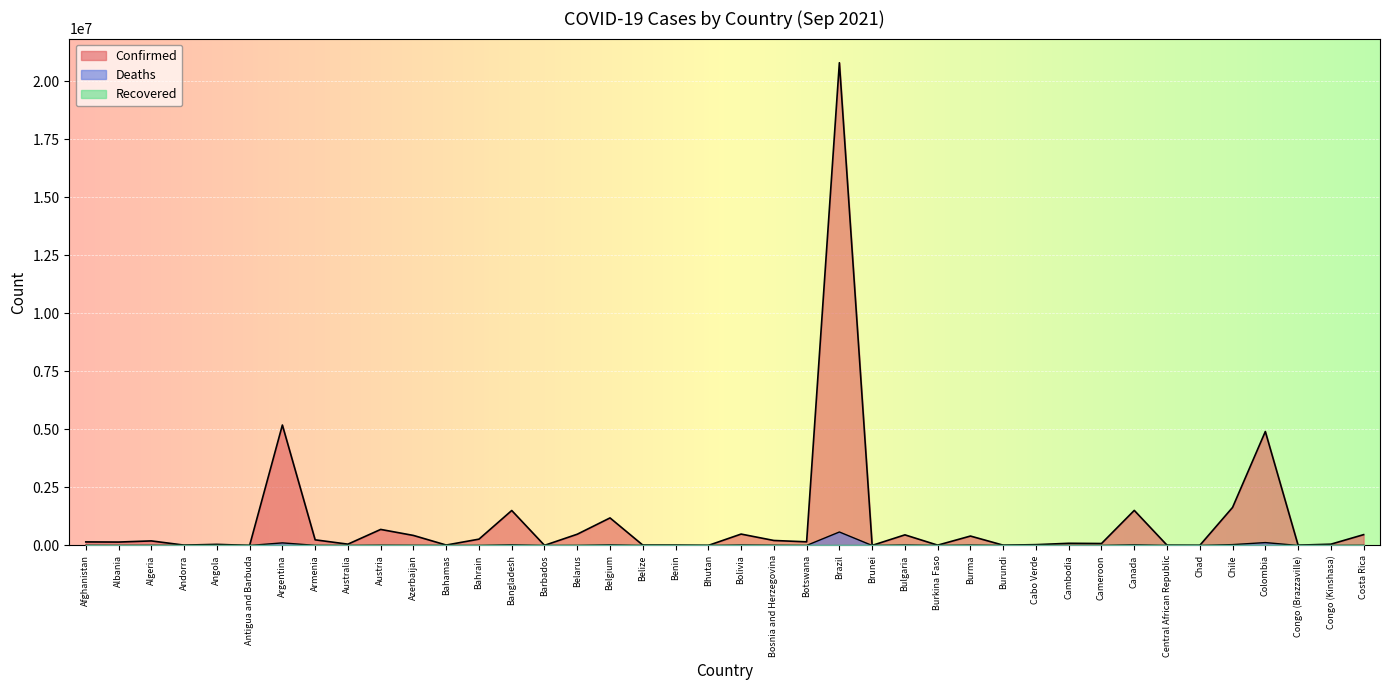

At which label does Deaths first exceed 2261?

Afghanistan